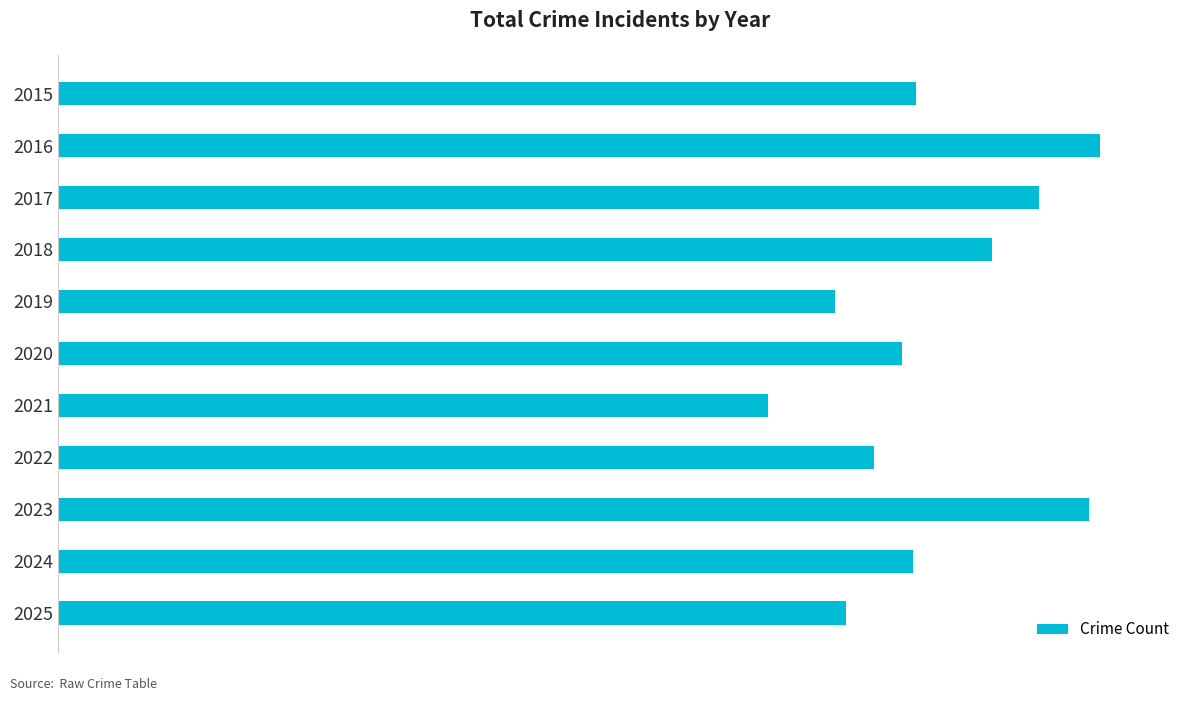

What is the maximum value shown in the chart?

563